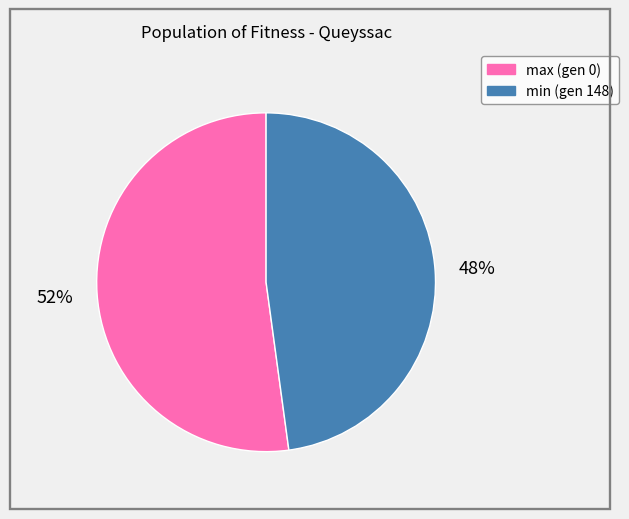

What percentage is the min (gen 148) slice, to the nearest percent?

48%